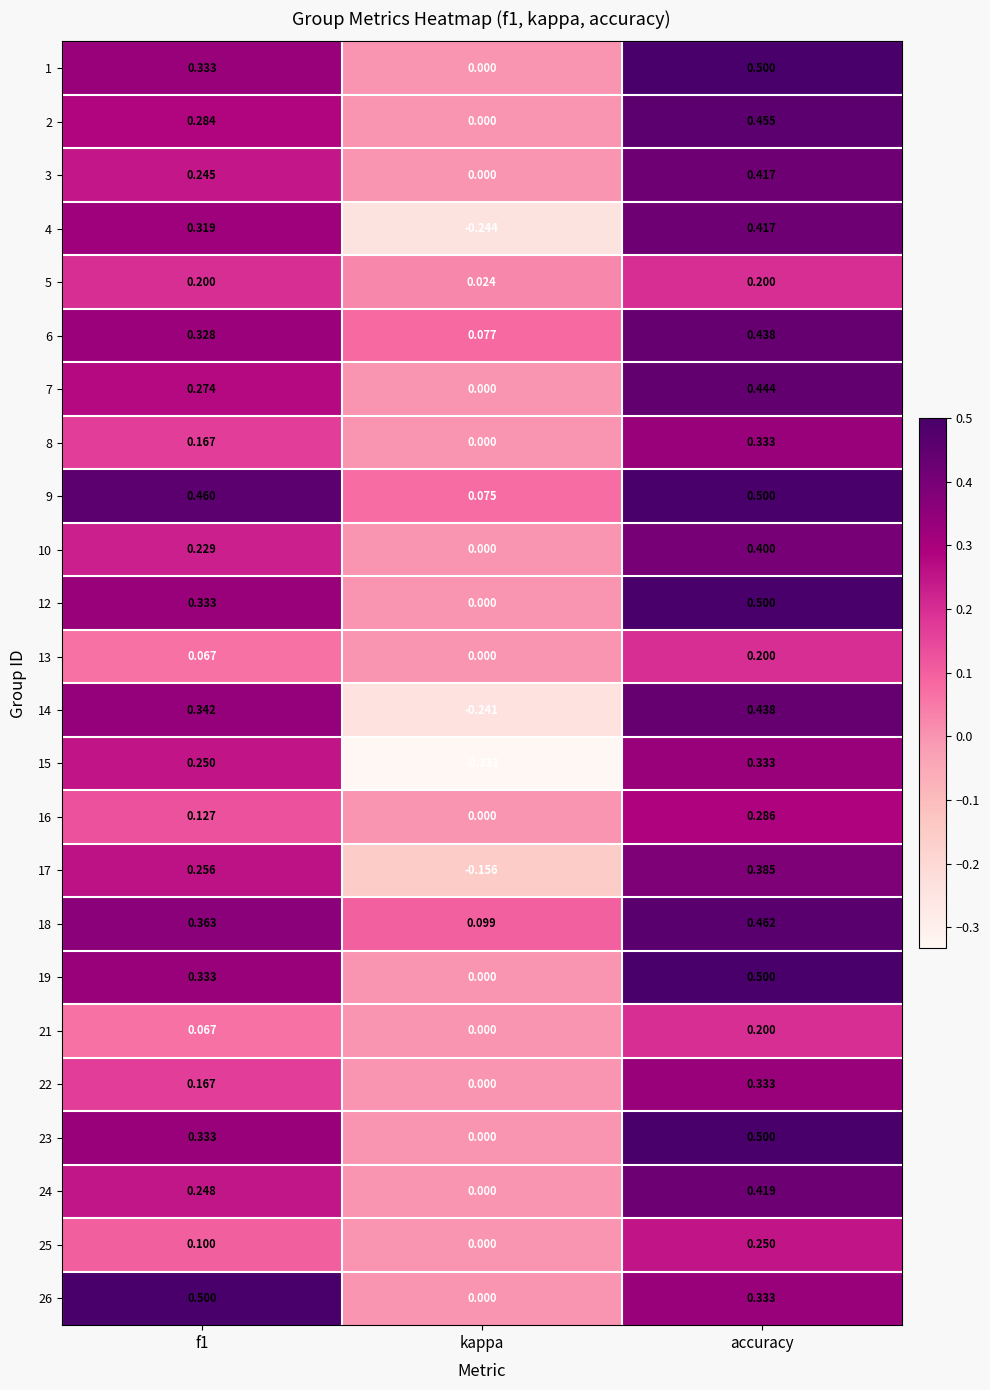

Which series changed the most between f1 and accuracy?

3